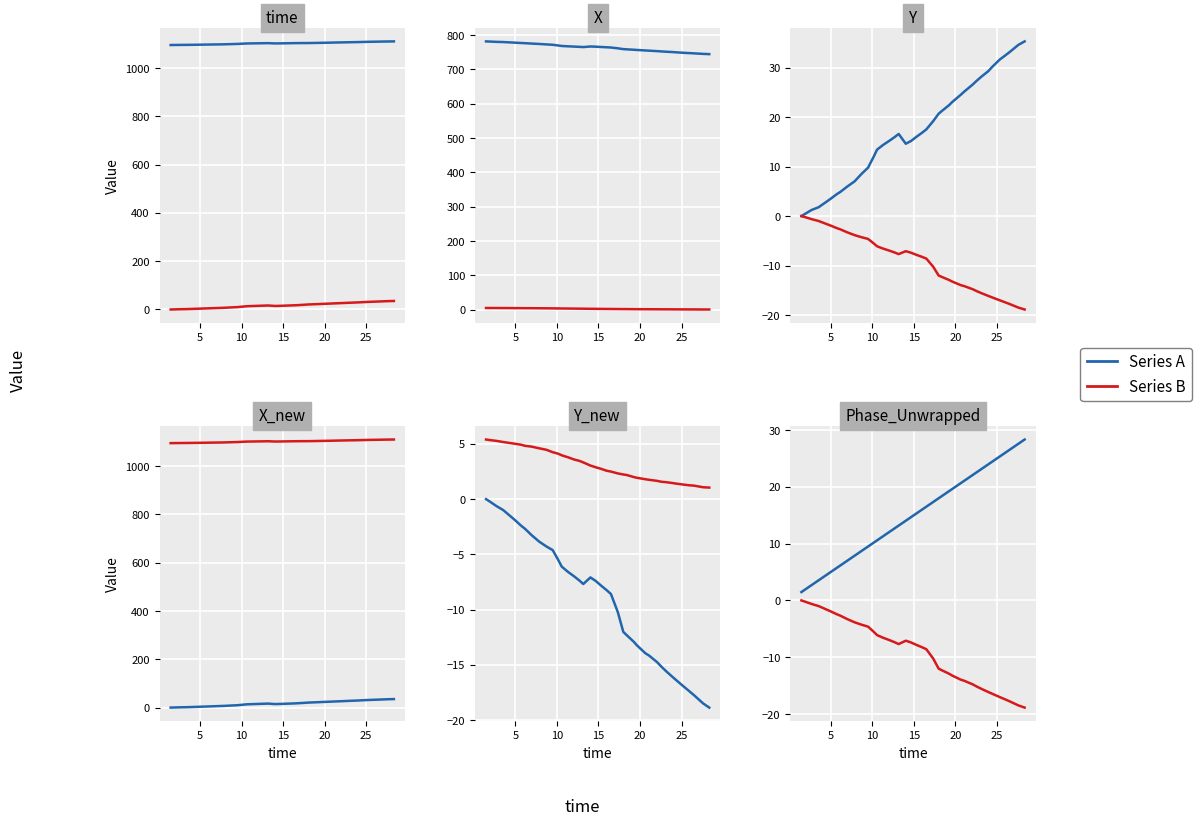

Which series has the largest total across all categories?

Series A